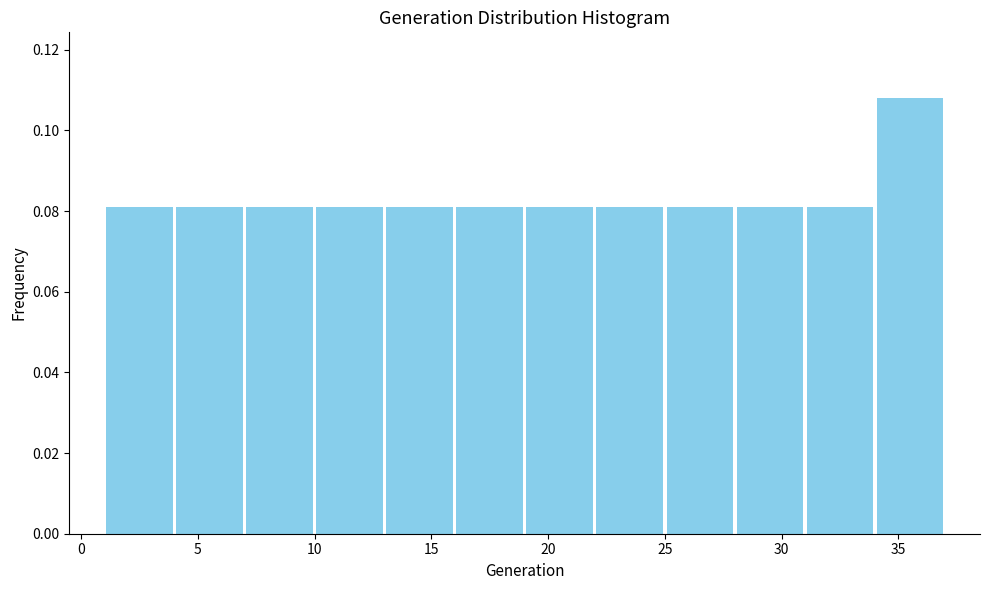

How tall is the bar that spans 4 to 7 on the x-axis? The values are not printed on the chart, so give them approximately, as read against the axis.

0.082